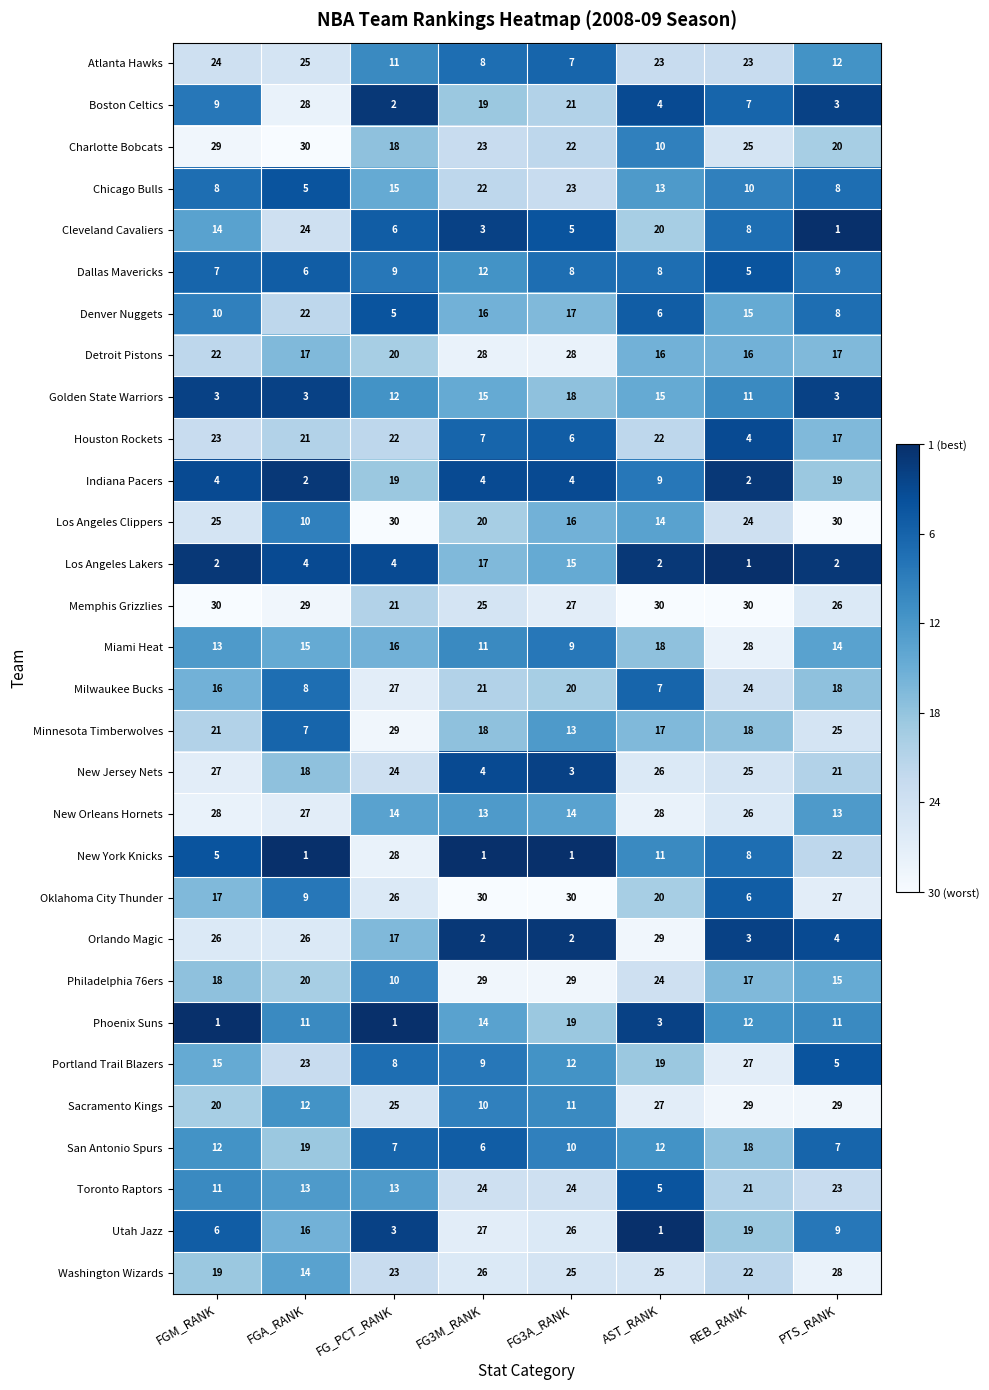

How many data points does each series have?

8